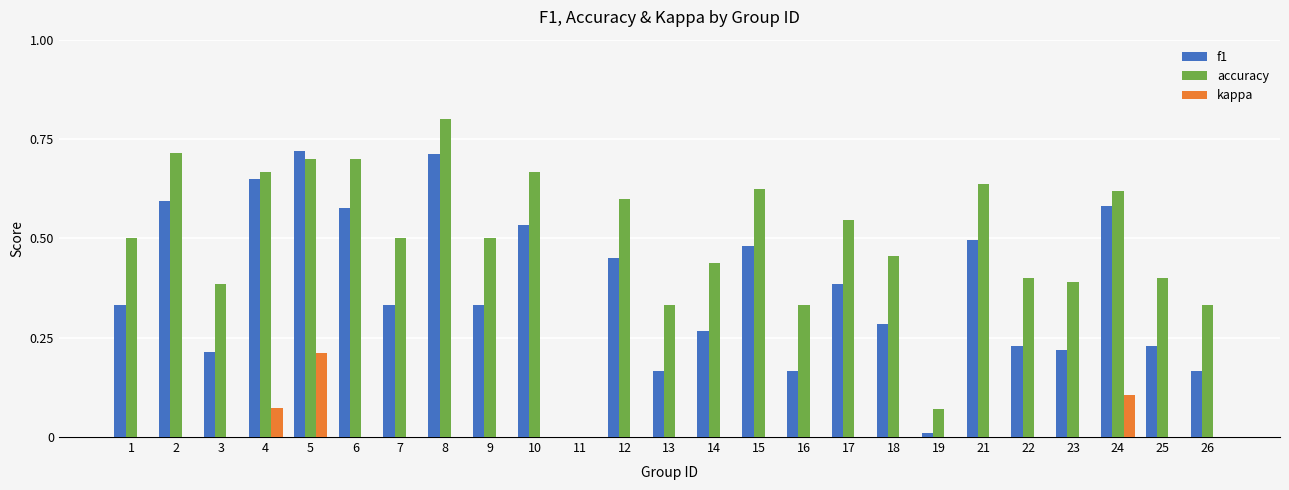

How many groups of bars are there?

25